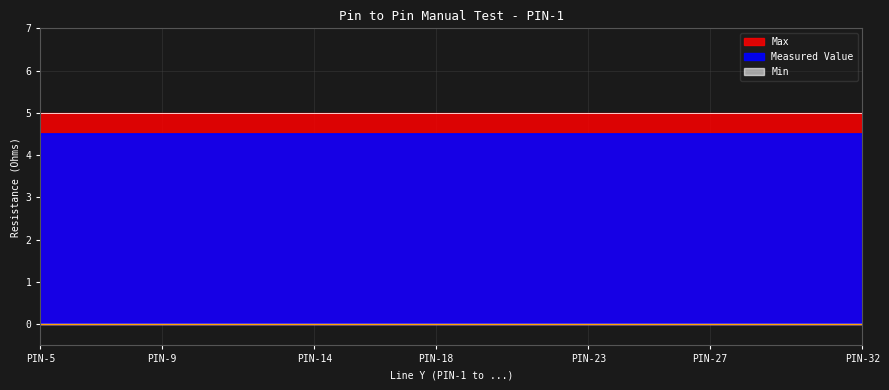

At how many categories does at least one series exceed 4?

28